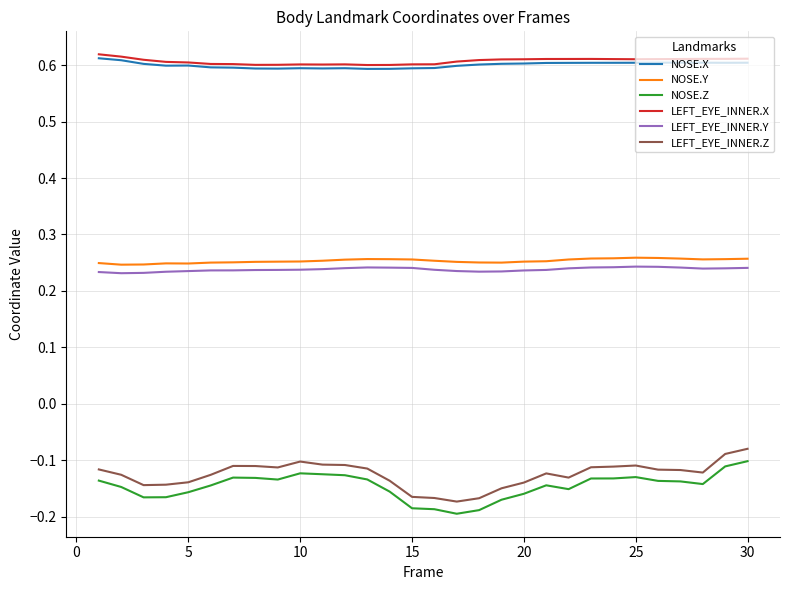

At how many categories does at least one series exceed 0?

30